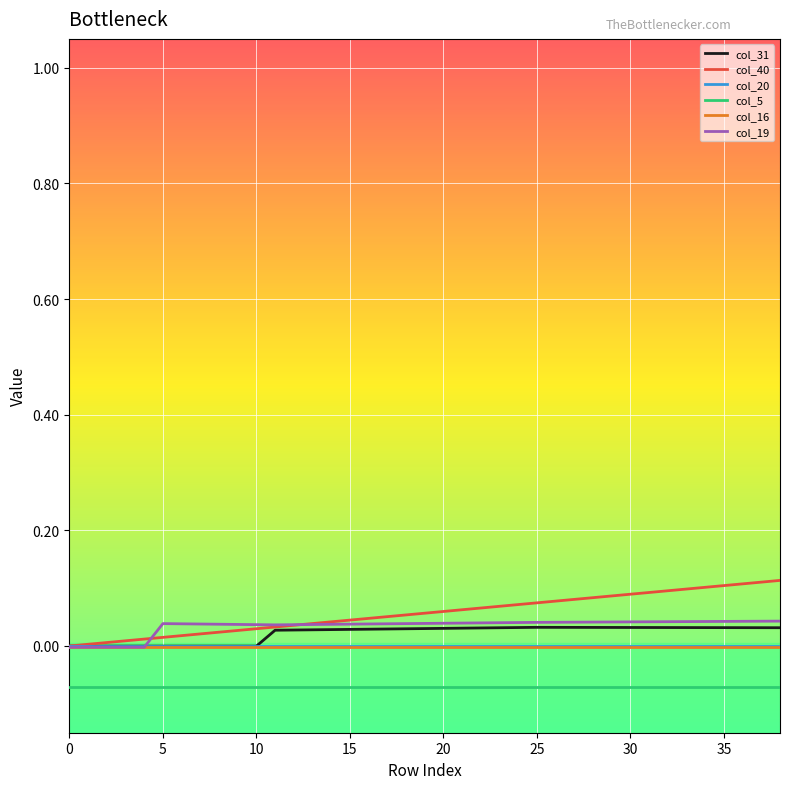

True or false: col_40 and col_5 intersect in this chart.

False